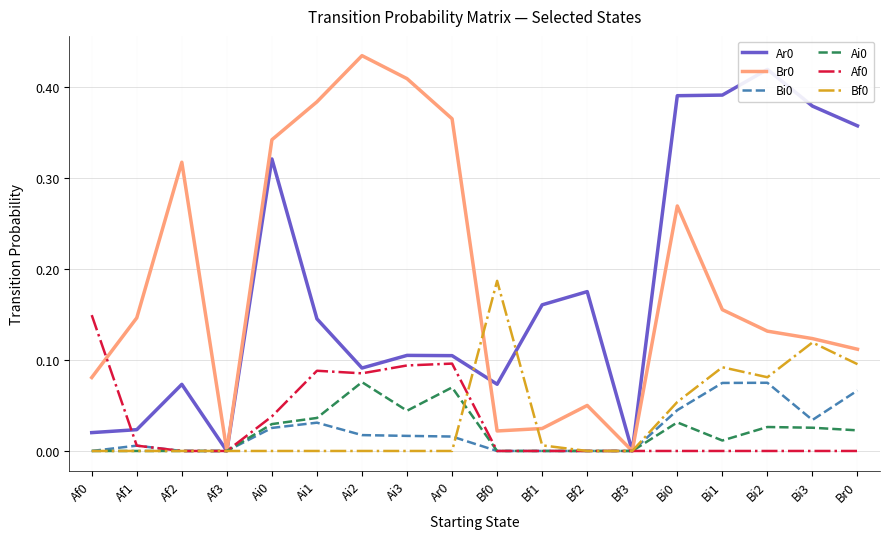

Does the chart have visible grid lines?

Yes